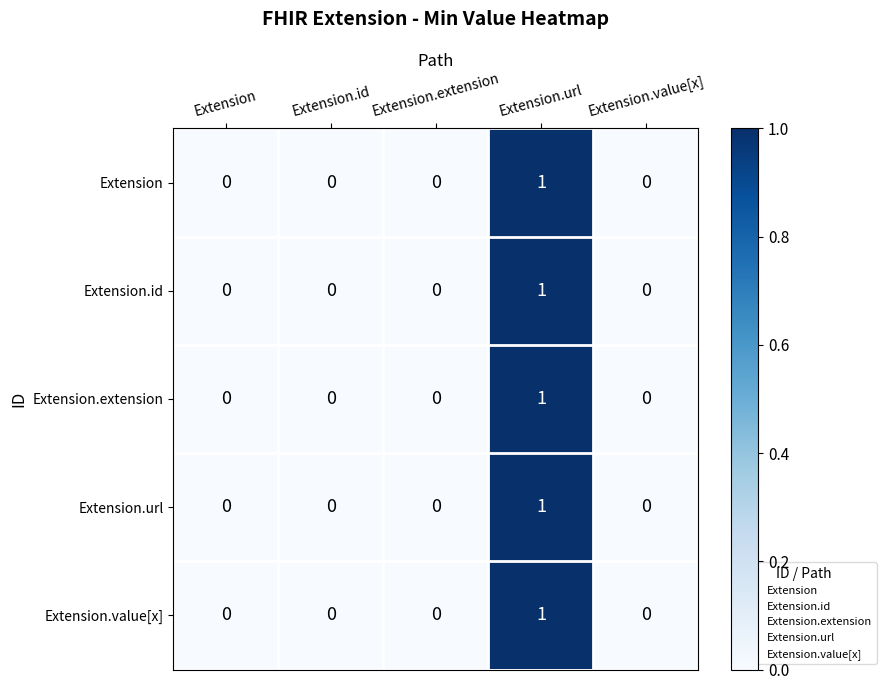

The value of Extension.id at Extension.value[x] is -1. True or false?

False